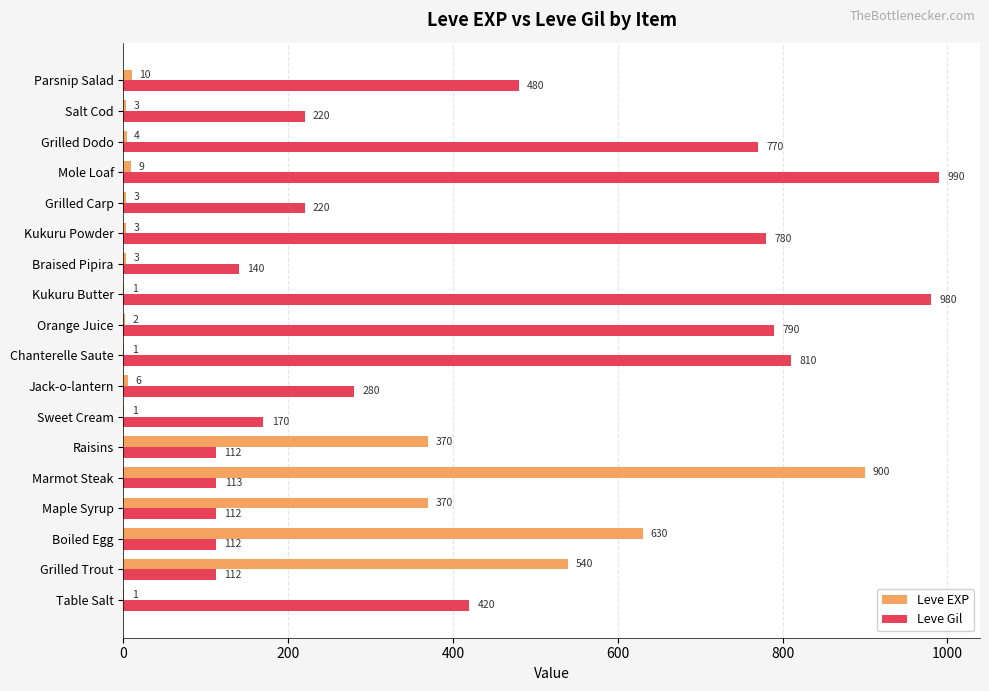

What are all the series names shown in the legend?

Leve EXP, Leve Gil